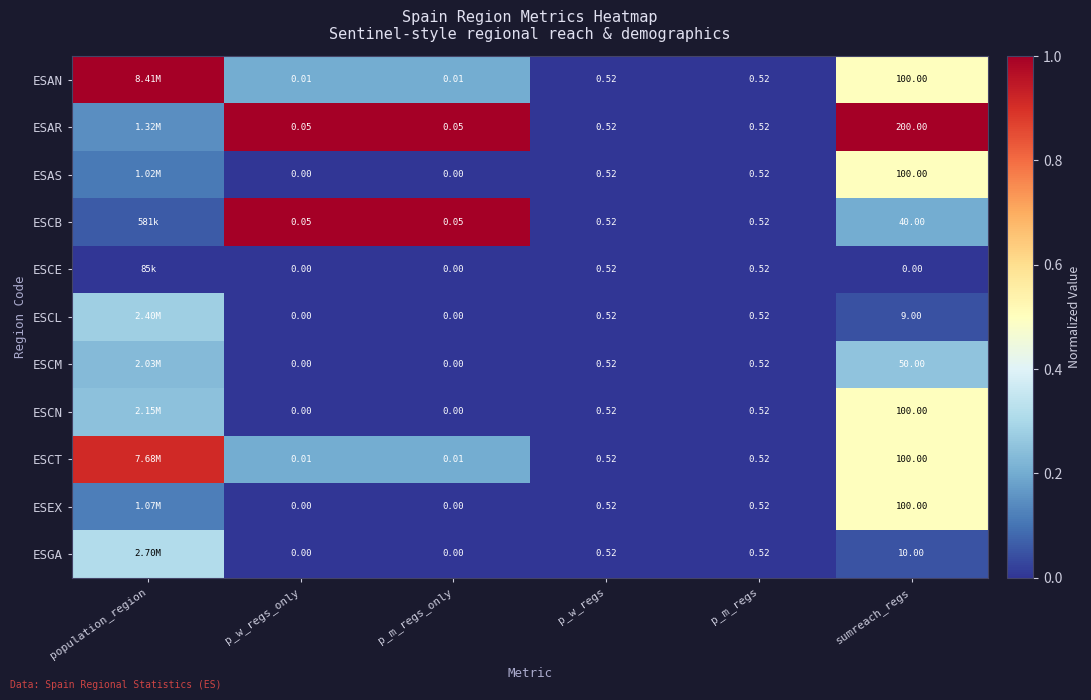

Which label corresponds to the largest value in the chart?

population_region